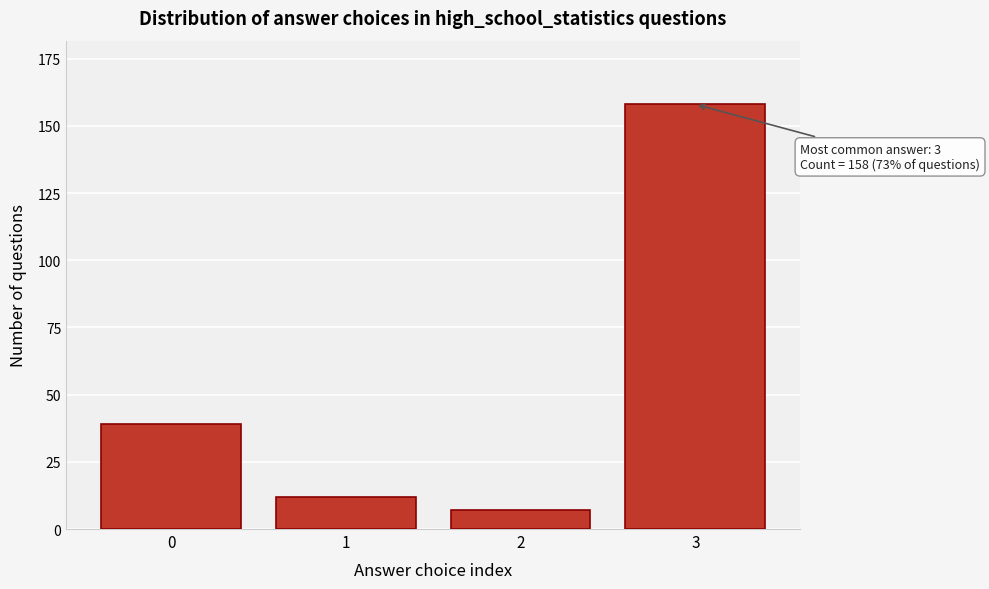

Reading left to right, extract all data points from this chart.

39	12	7	158